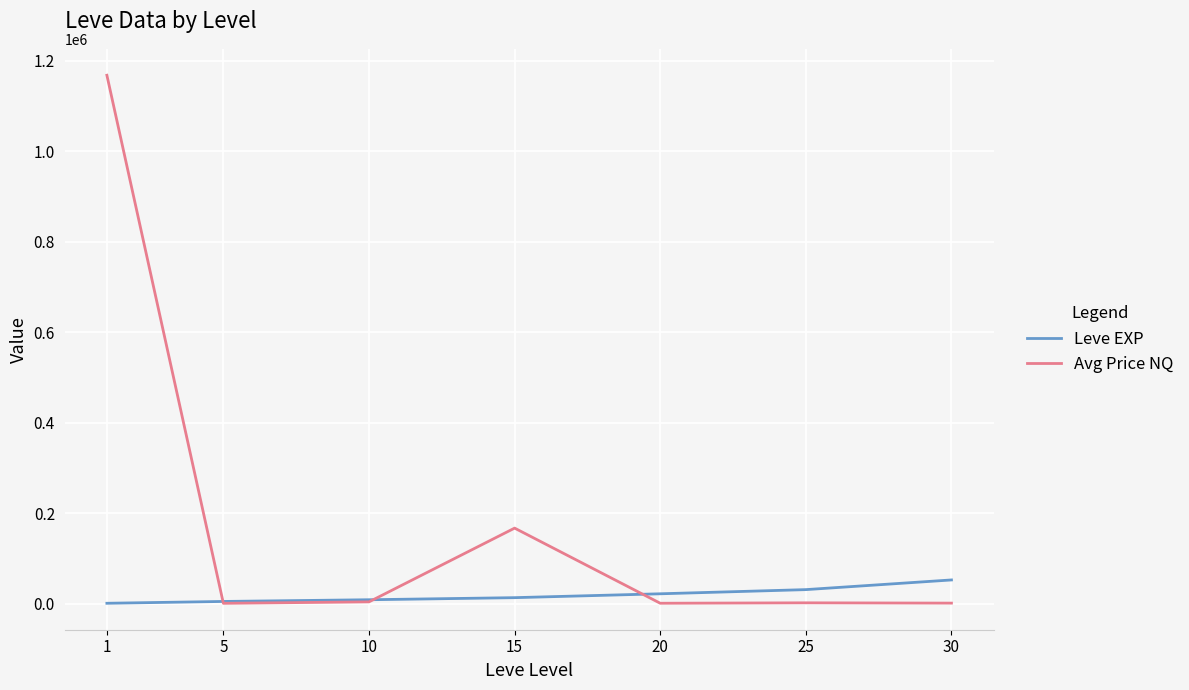

What are all the series names shown in the legend?

Leve EXP, Avg Price NQ